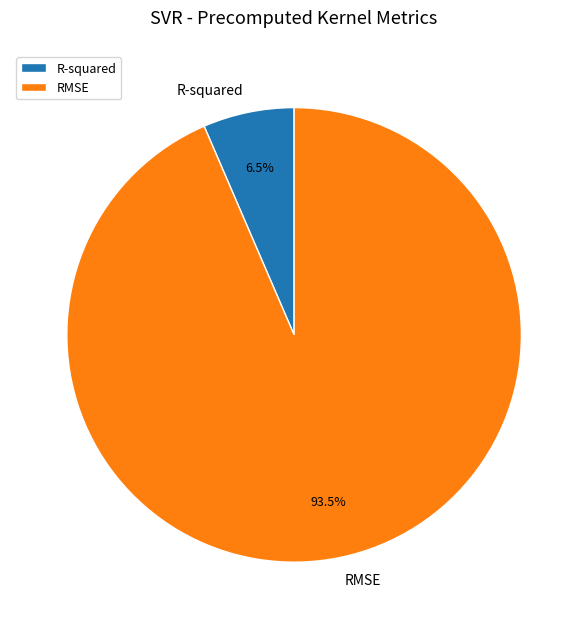

Which slice represents more than half of the pie?

RMSE